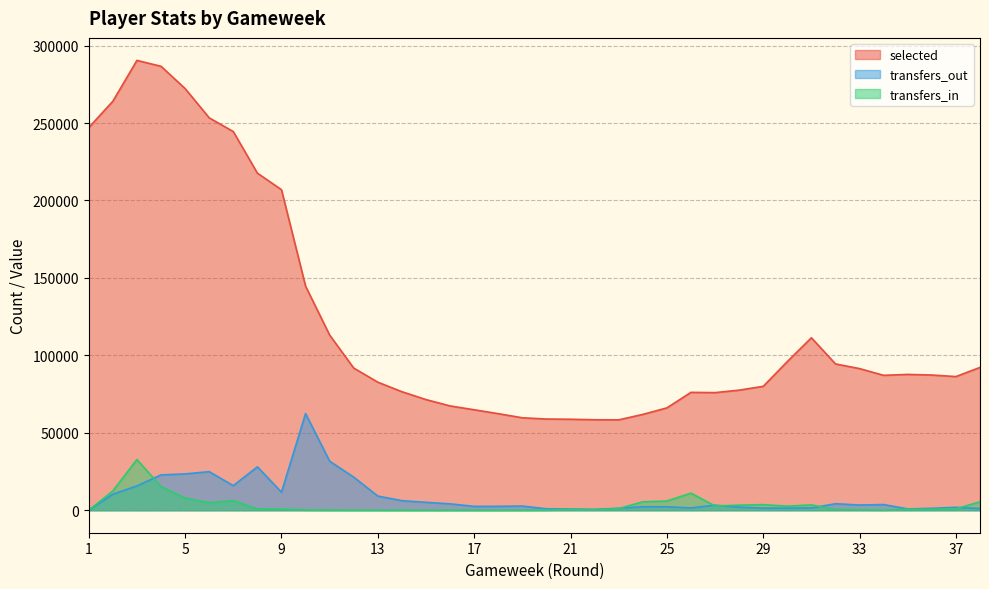

True or false: selected and transfers_out cross at least once.

False